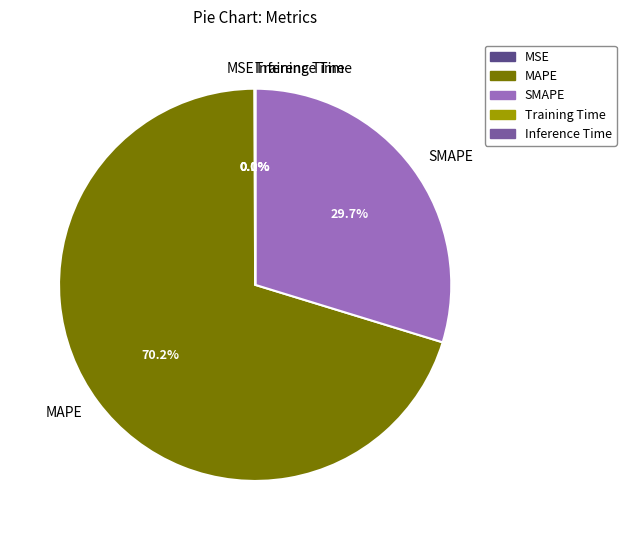

What is the largest slice in the pie chart?

MAPE